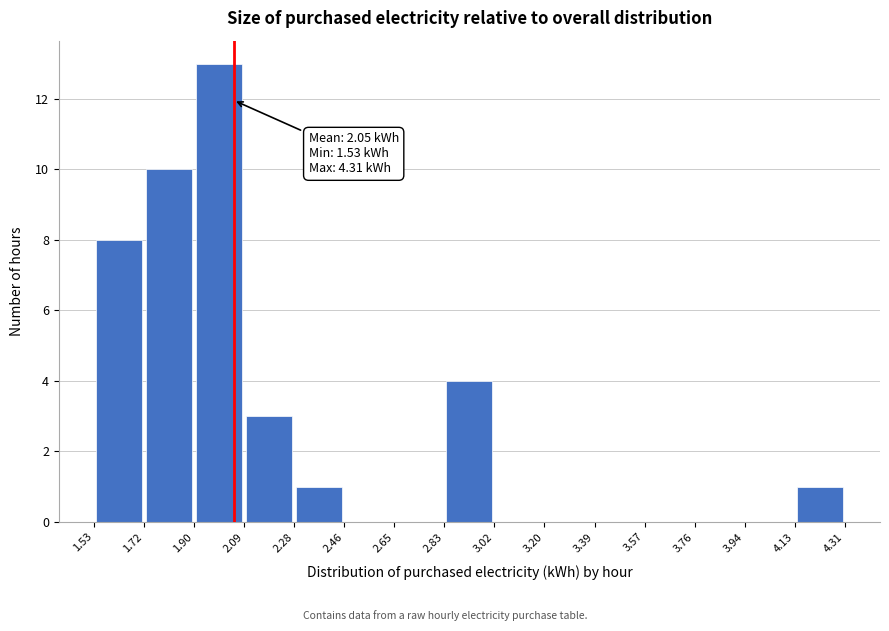

Over which range of the x-axis is the bar tallest?

1.90 to 2.09